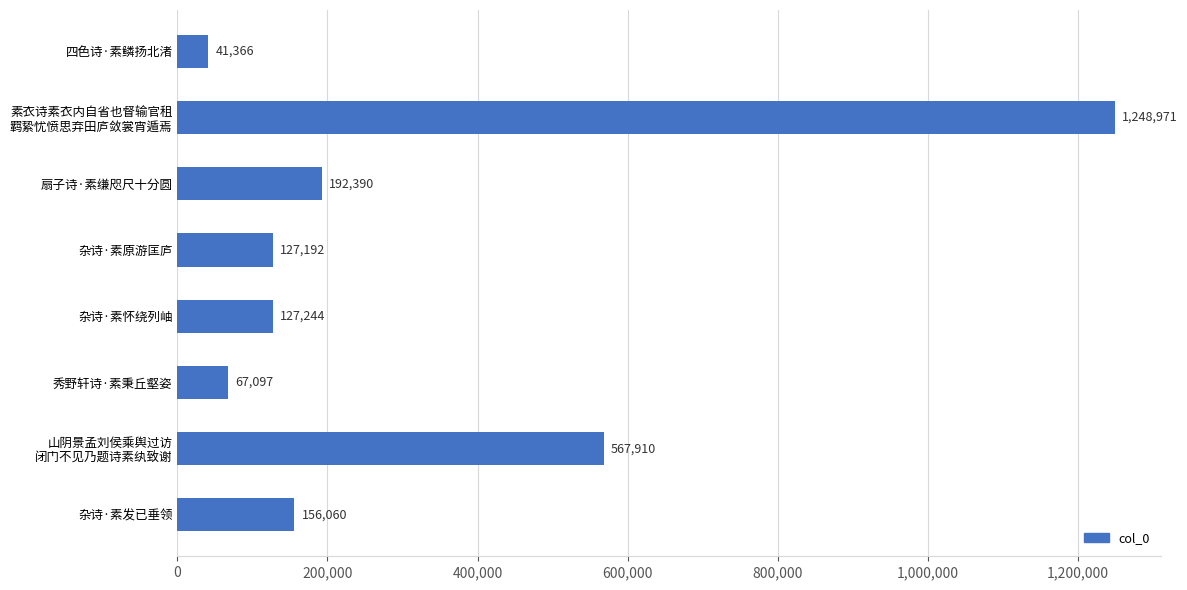

Read the value at 扇子诗·素缣咫尺十分圆.

192390